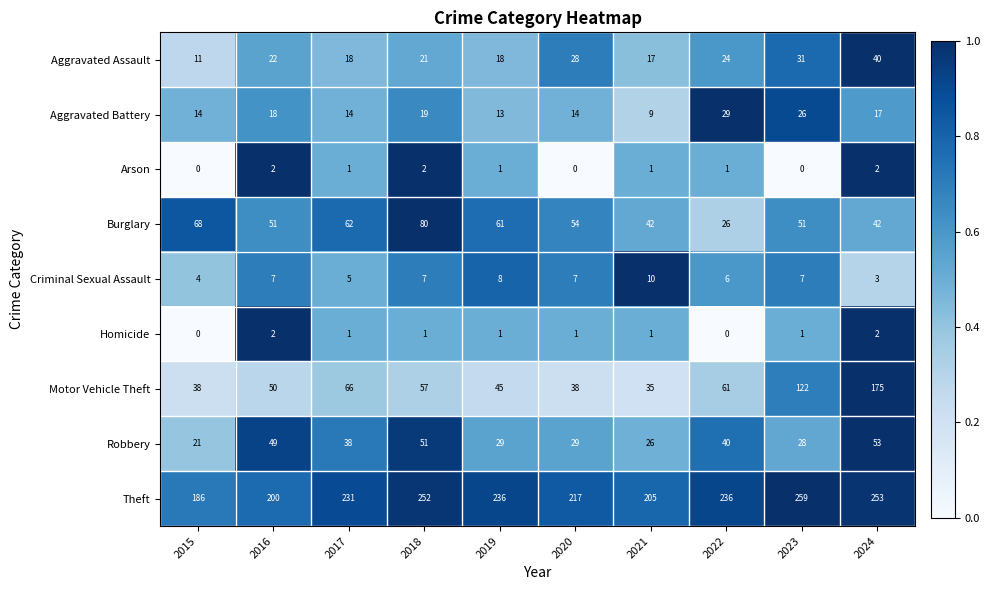

At which category does the chart reach its peak across all series?

2023